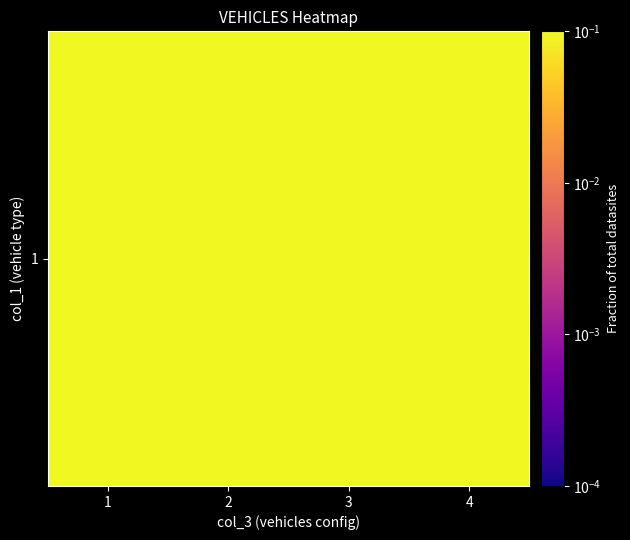

Reading left to right, transcribe all the data shown in this chart.

0.2	0.2	0.3	0.3